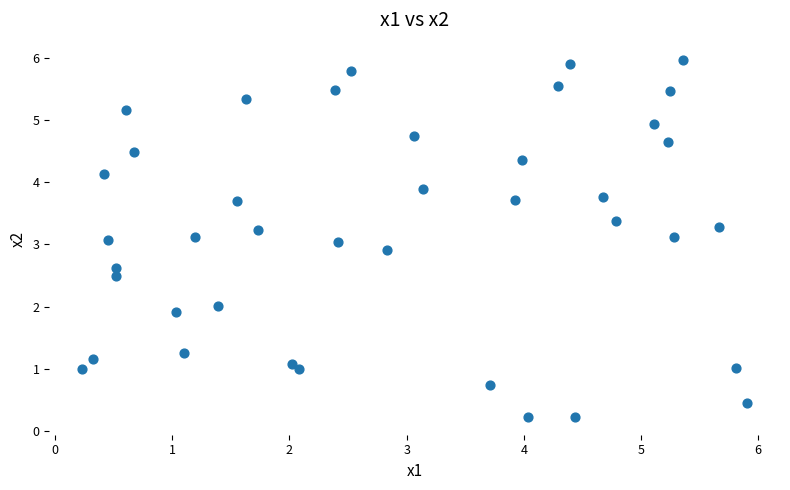

What is the range of X values (max minus min)?

5.7